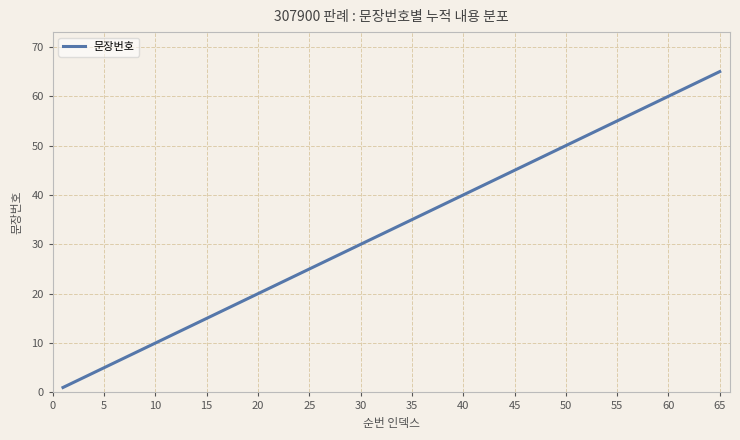

What is the difference between the maximum and minimum values?

64